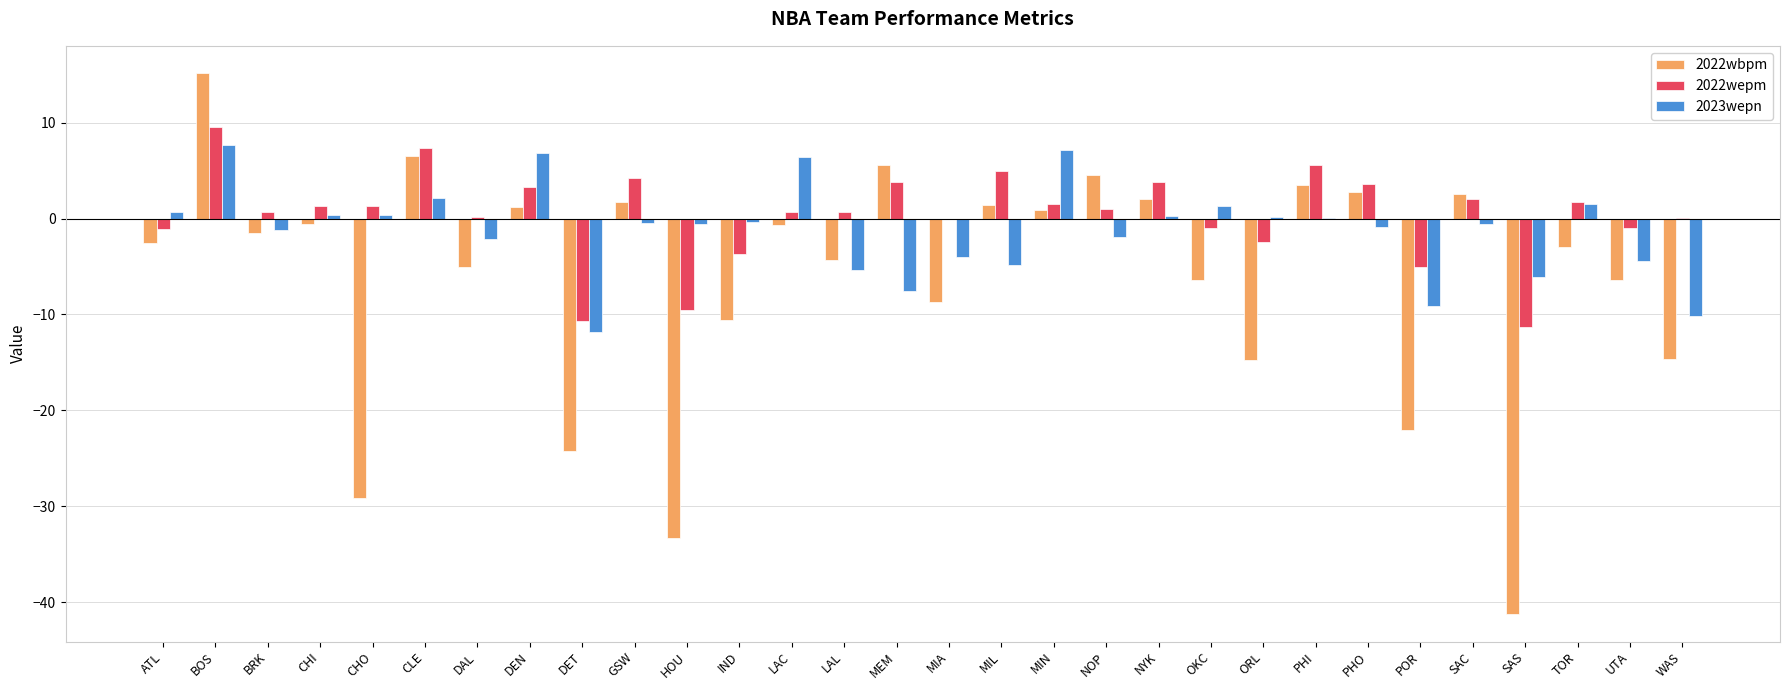

The 2022wepm series shows -9.5 at HOU. True or false?

True